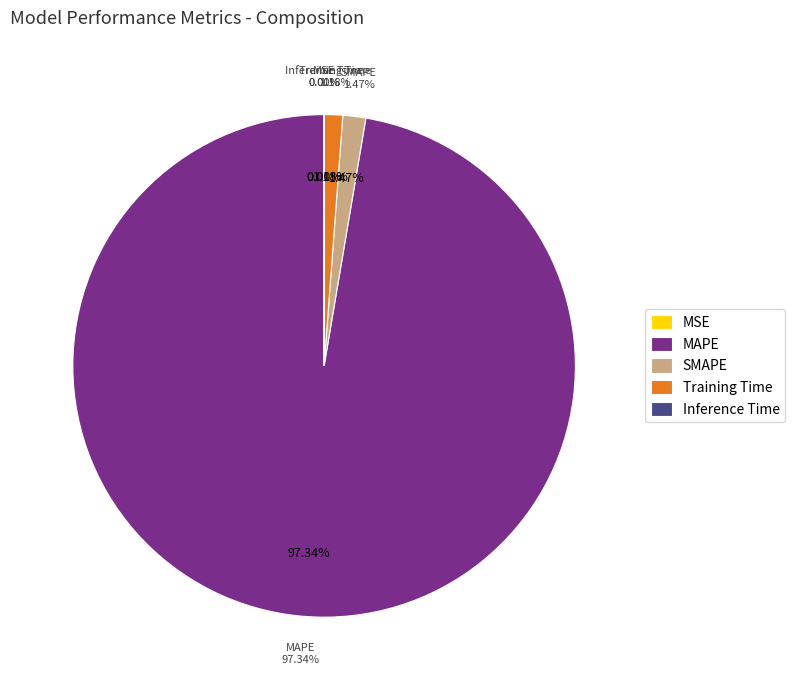

What portion of the pie excludes Inference Time?

100.0%